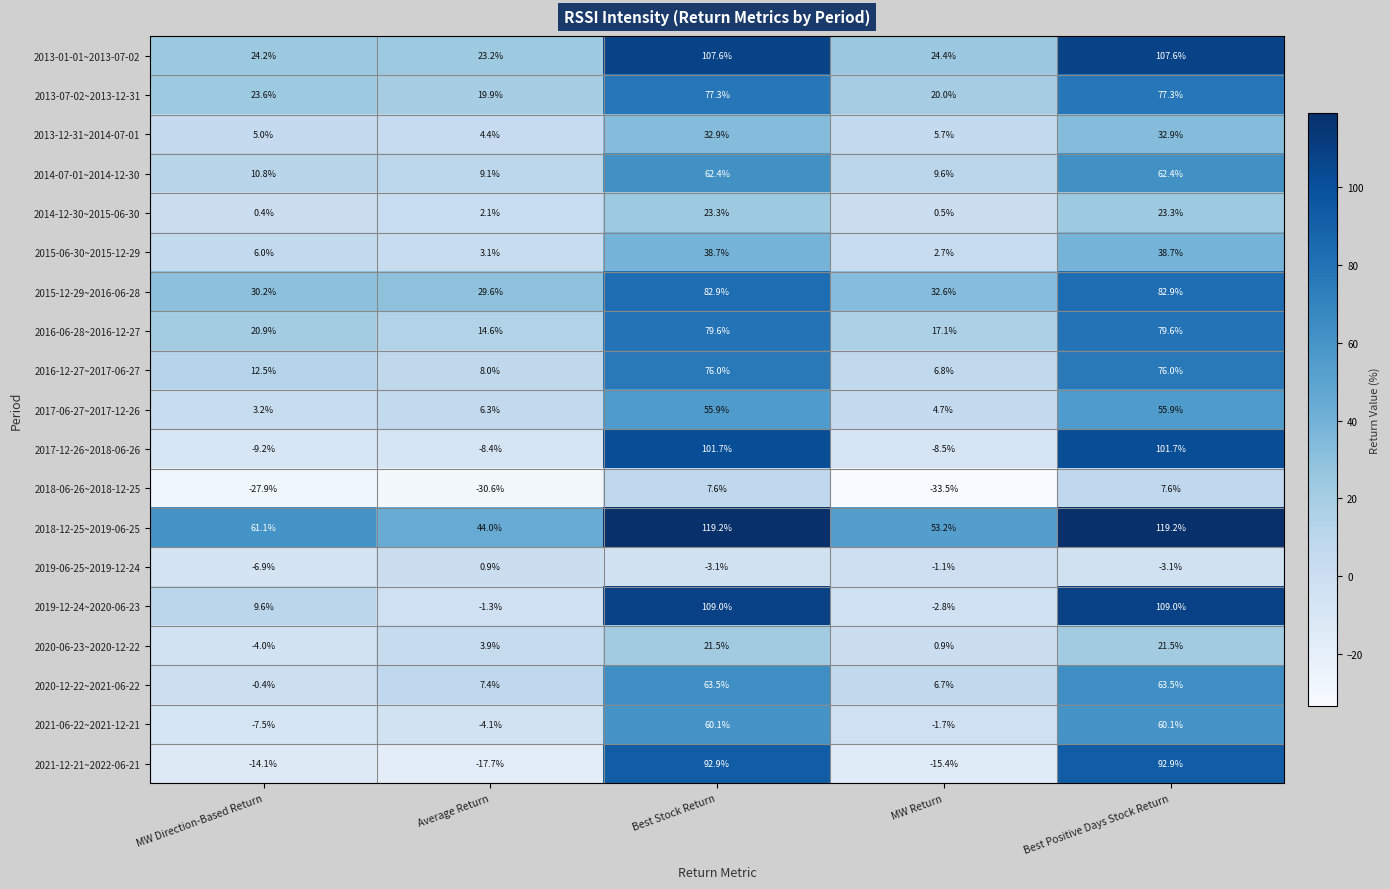

Which series changed the most between MW Return and Best Positive Days Stock Return?

2019-12-24~2020-06-23